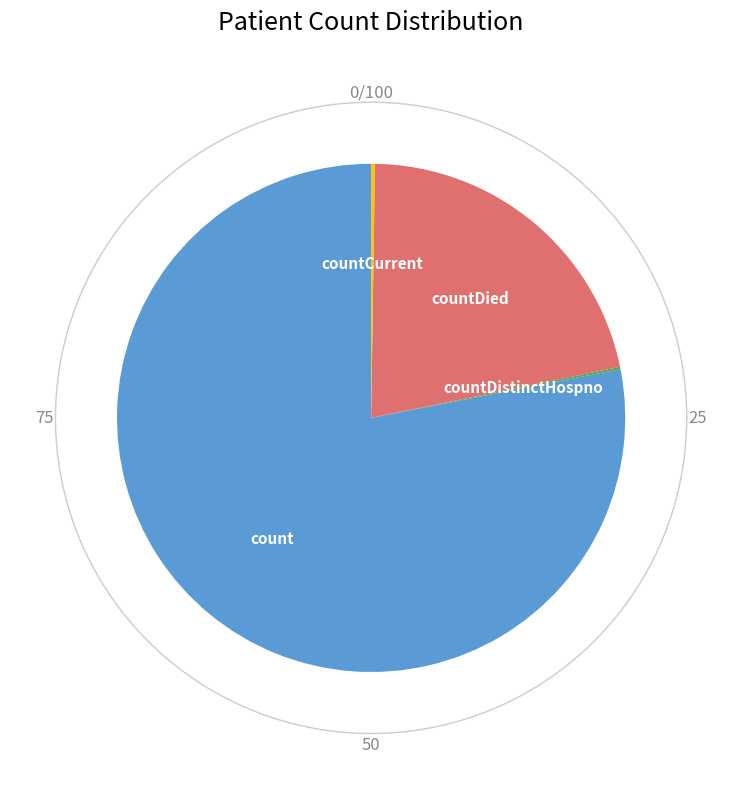

Which category accounts for the majority?

count